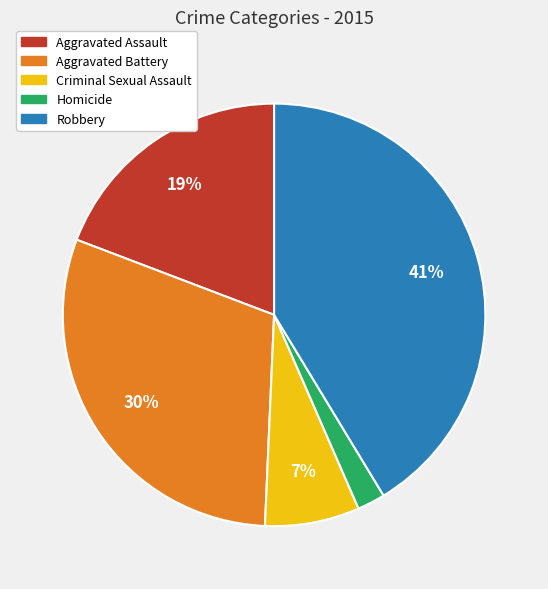

To the nearest percent, what is the difference between the largest and smallest slice percentages?

39%